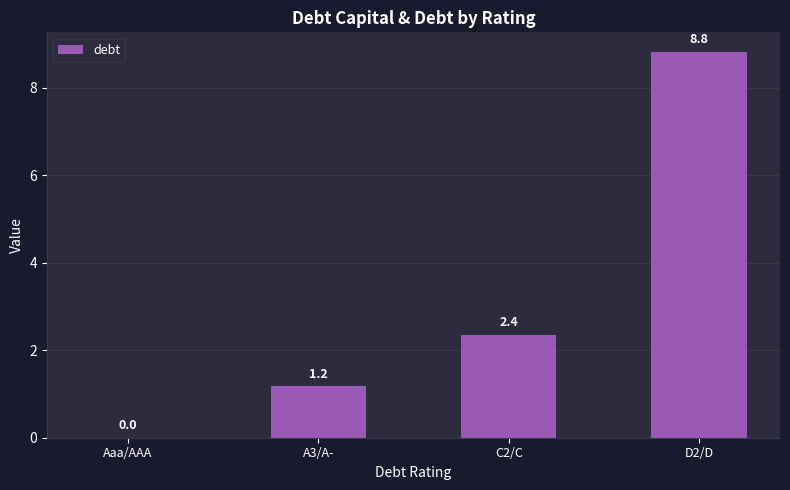

What is the greatest value displayed?

8.8